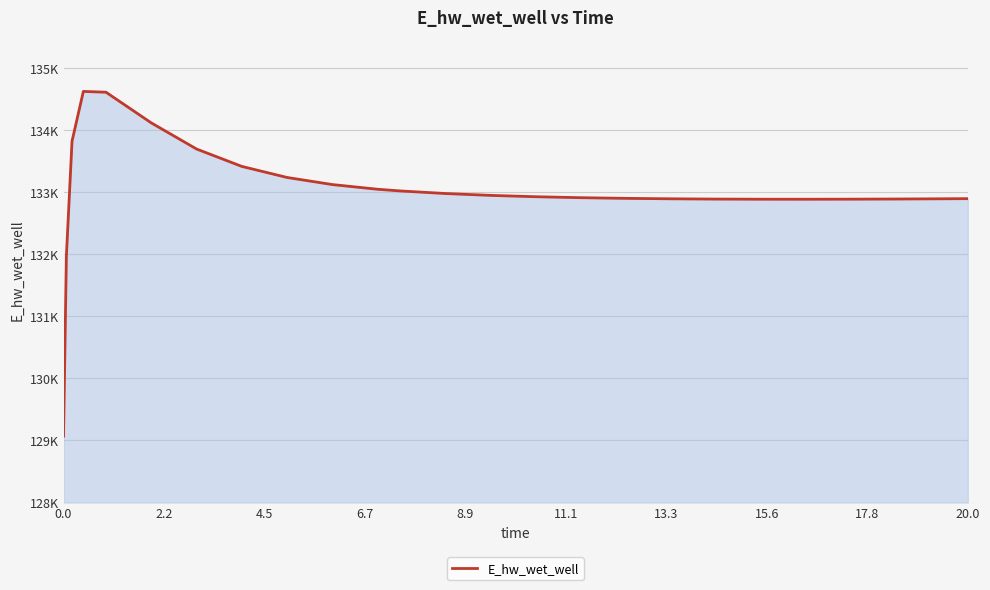

Does the chart have visible grid lines?

Yes